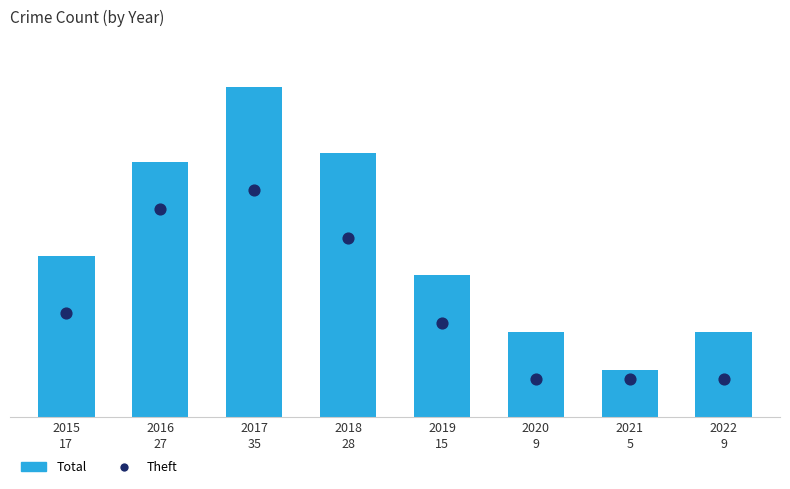

Which series contains the lowest Y value?

Theft